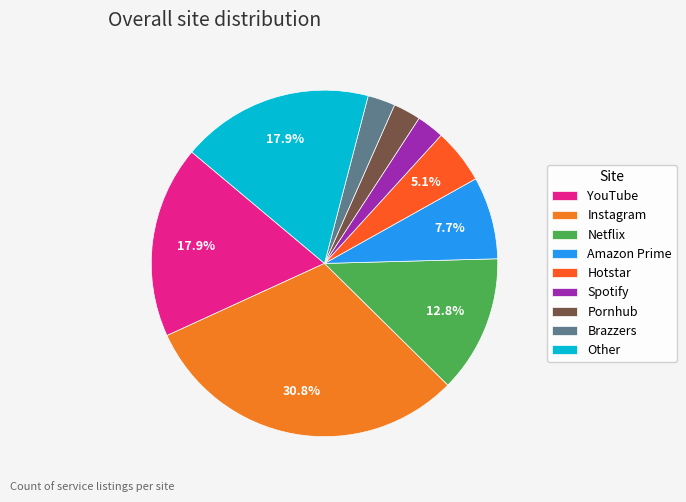

What is the change in value from Instagram to Spotify?

-11